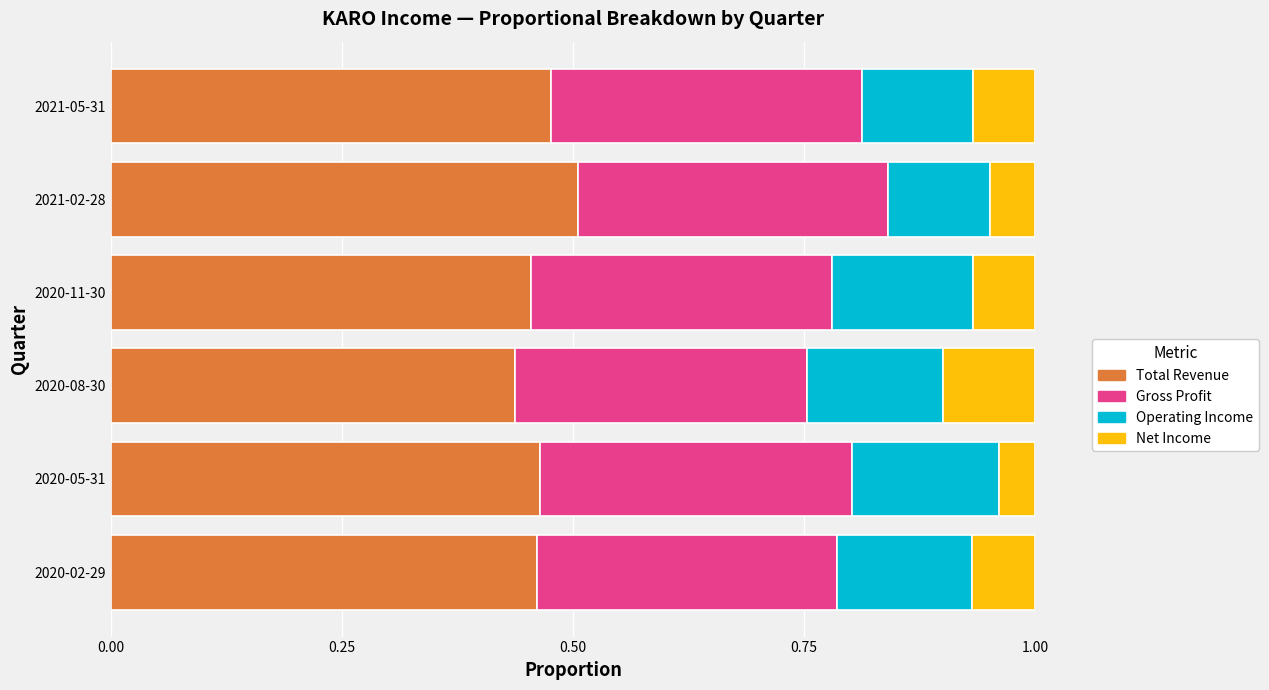

True or false: Total Revenue has a value of 0.5 at 2021-02-28.

True